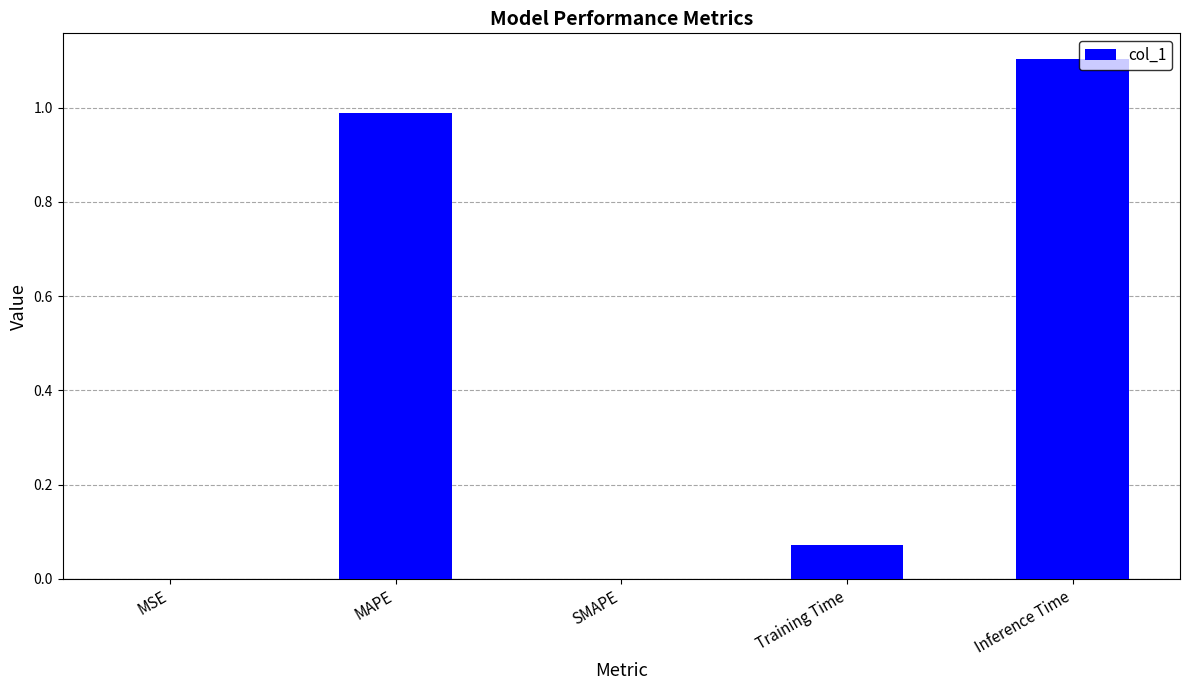

What is the sum of the values at MAPE and SMAPE?

1.0